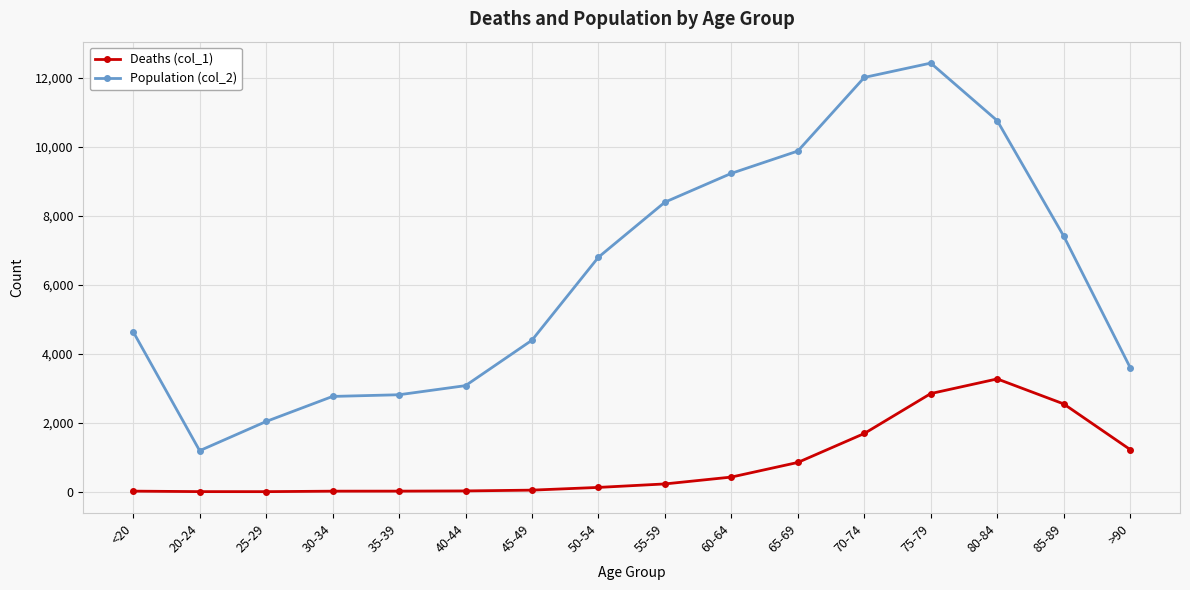

Rank the series by their maximum value, from lowest to highest.

Deaths (col_1), Population (col_2)